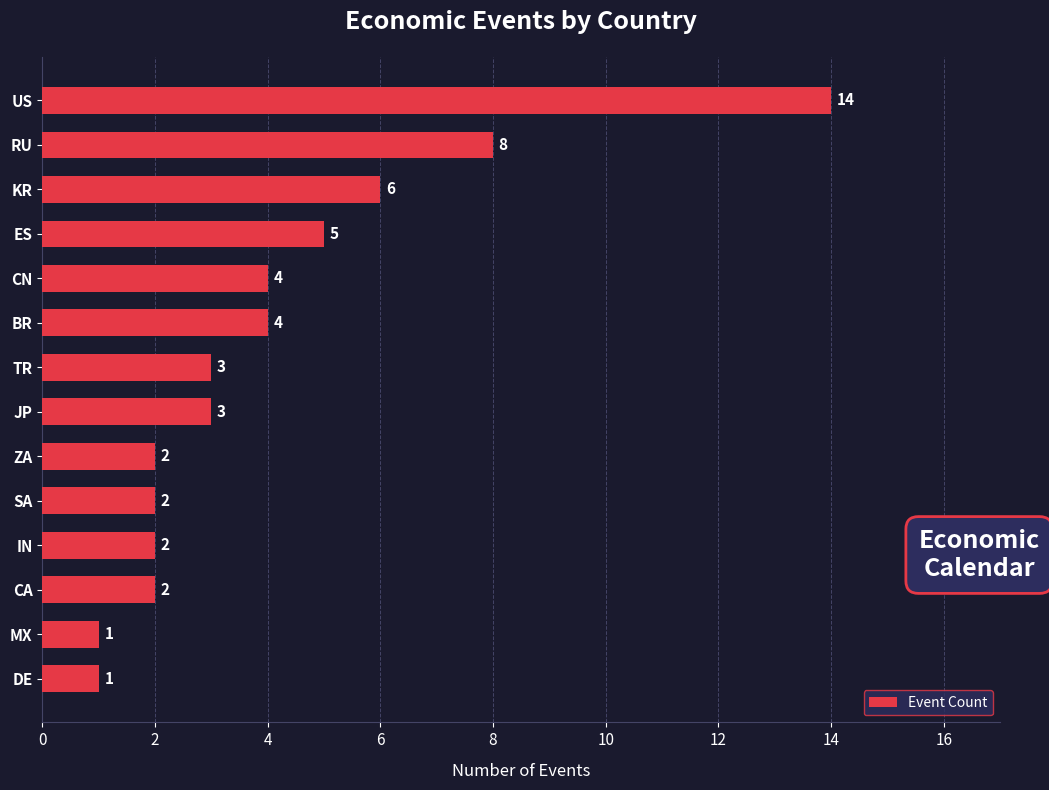

Is it true that the value at MX is 0?

False